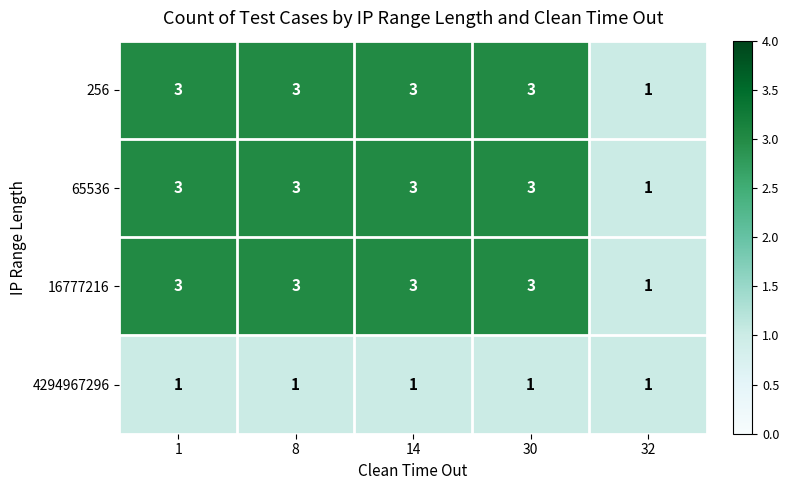

How many distinct data groups are displayed?

4